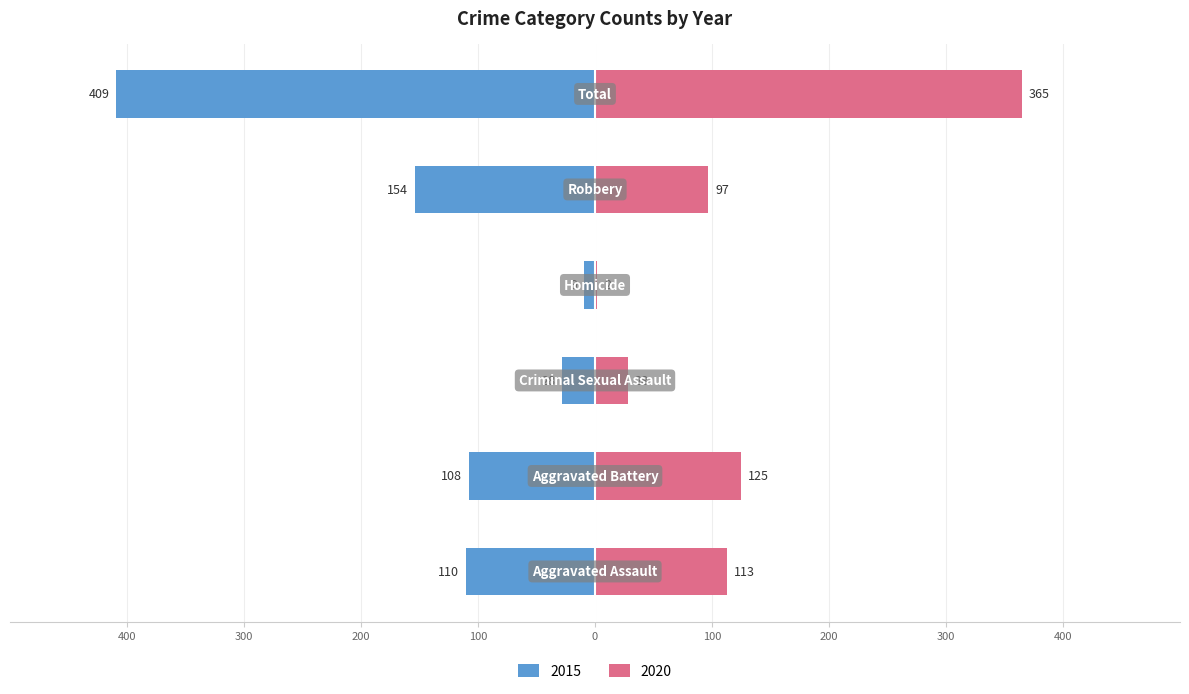

Read the 2020 value at Total, to the nearest 50.

350